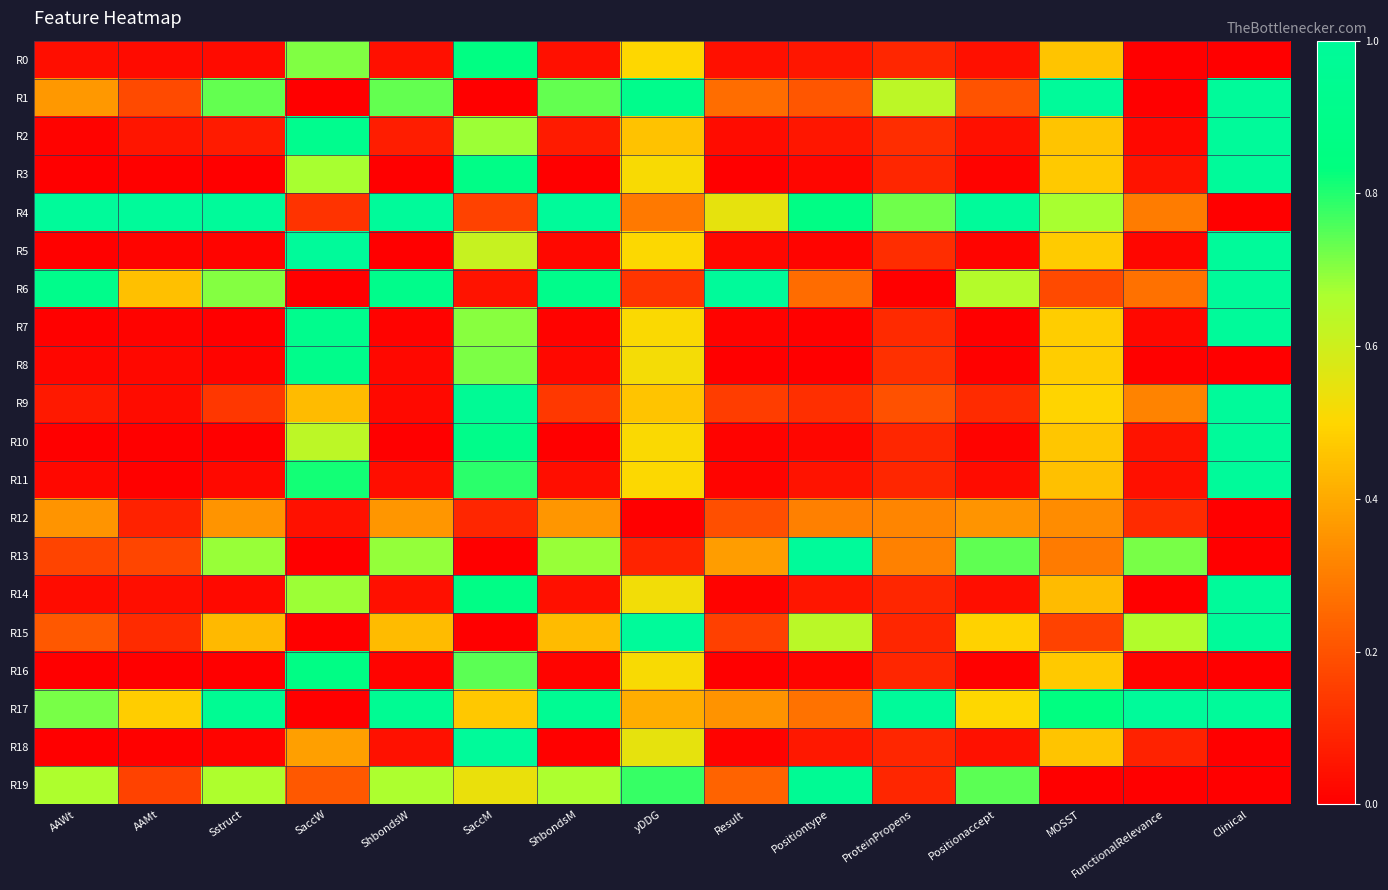

What is the difference between the highest and lowest values at AAMt?

1.0